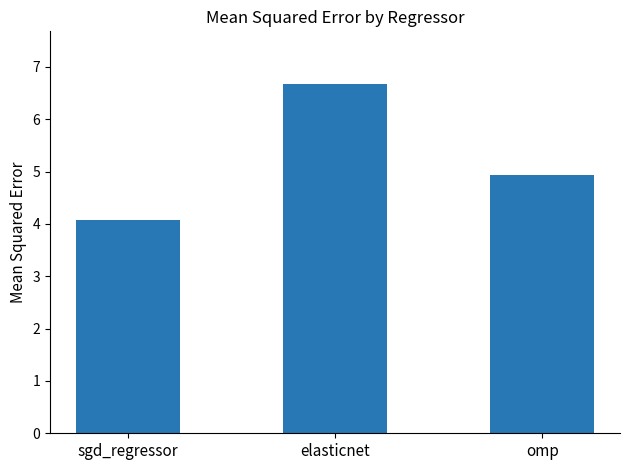

Reading left to right, extract all data points from this chart.

4.1	6.7	4.9